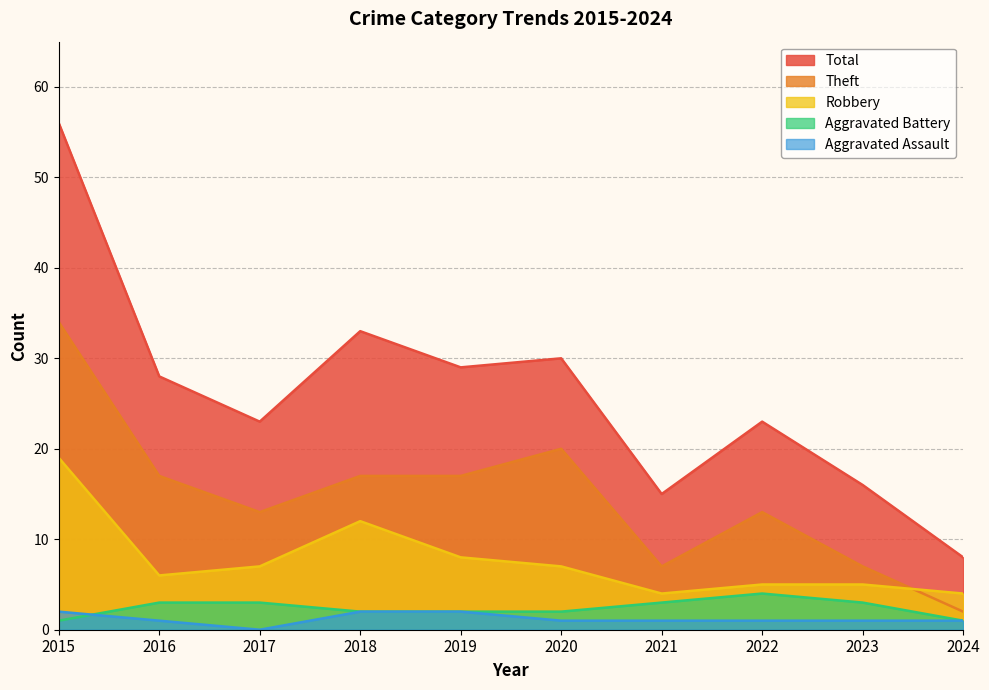

Is it true that Total equals 8 at 2024?

True